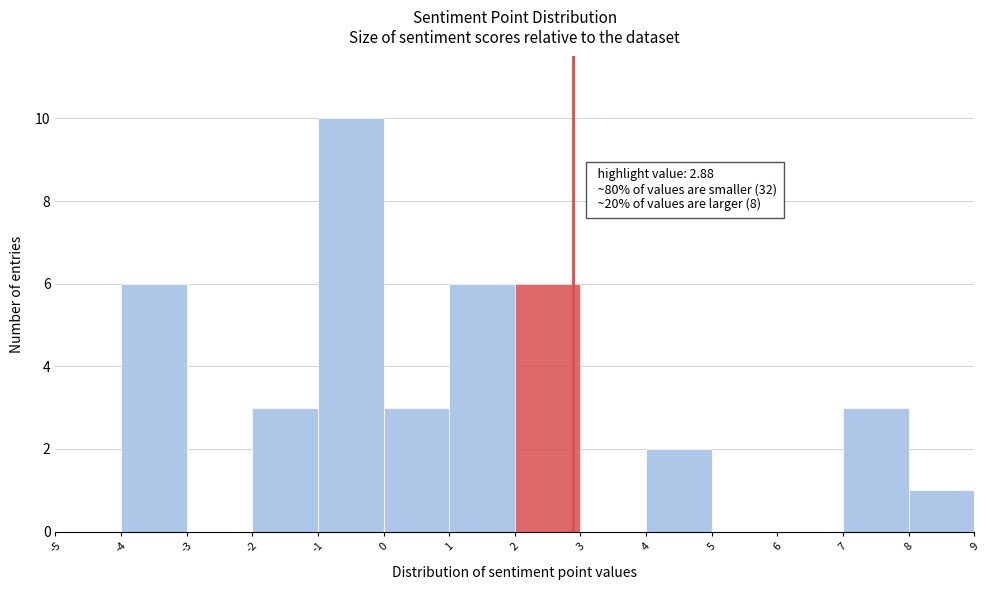

Which range on the x-axis has the tallest bar?

-1 to 0